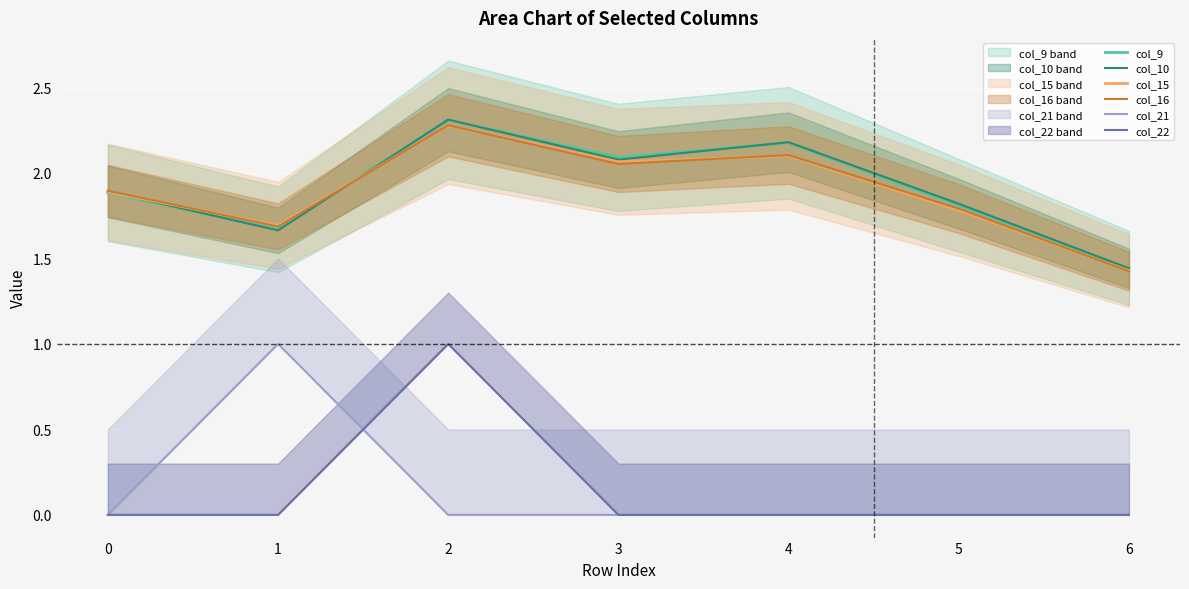

At which category does col_15 reach its first local valley?

1